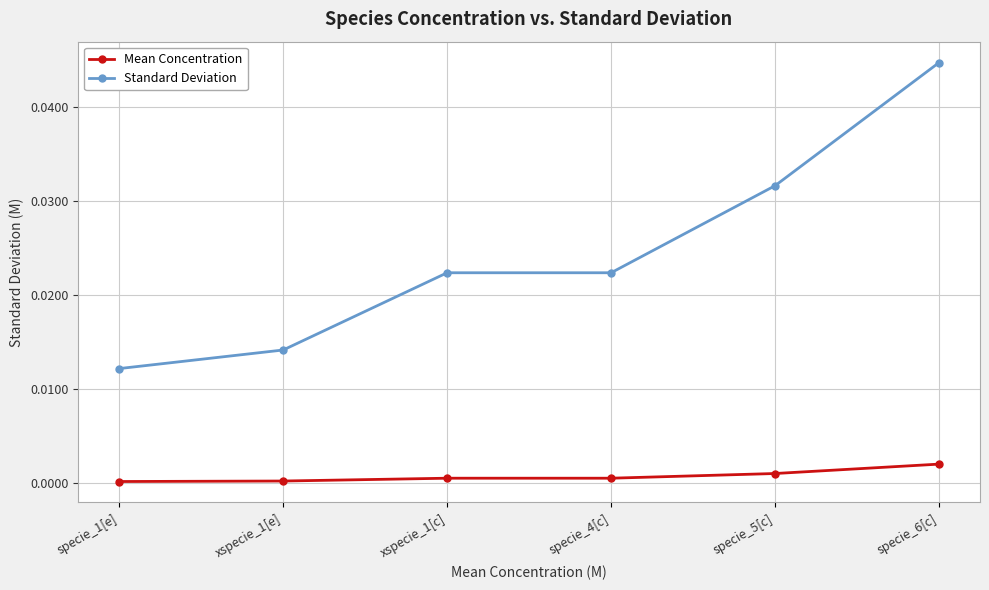

Between xspecie_1[c] and specie_5[c], which series saw the biggest shift?

Standard Deviation